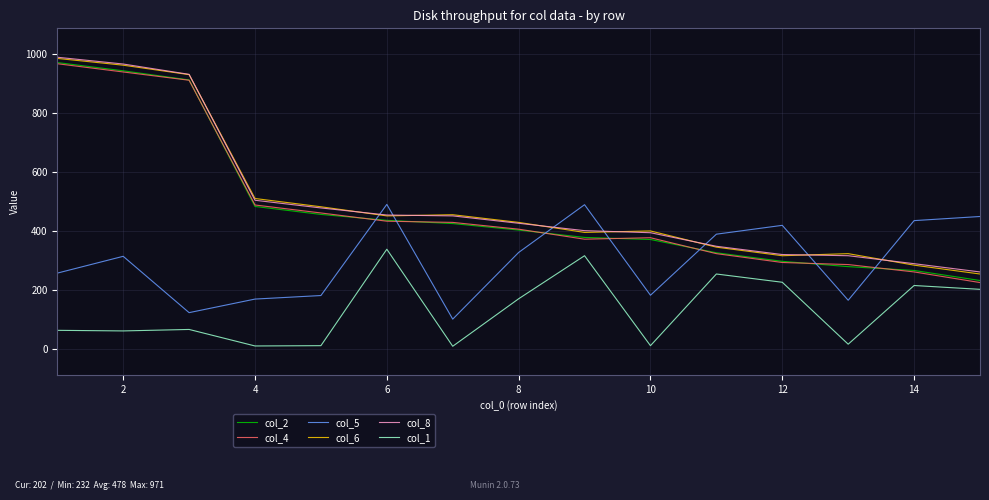

How many lines are shown in the chart?

6